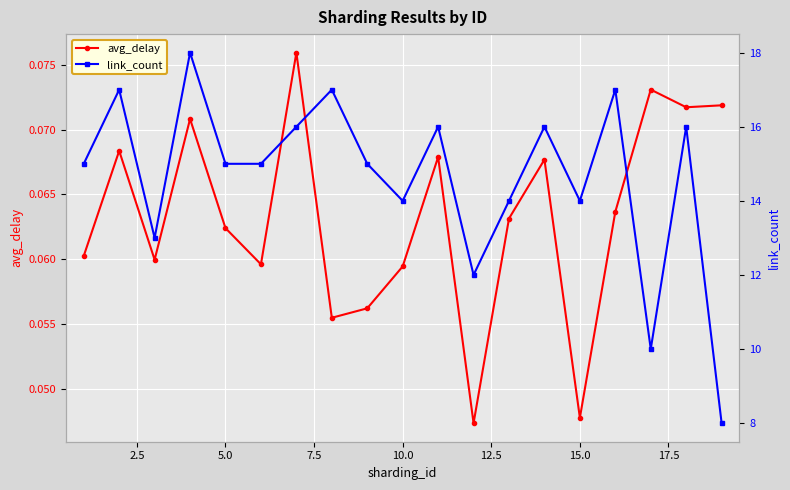

True or false: link_count and avg_delay cross at least once.

False